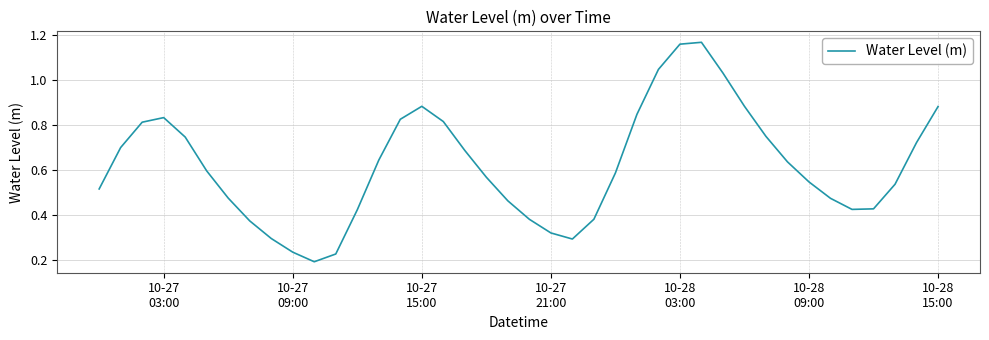

What is the smallest value displayed?

0.2